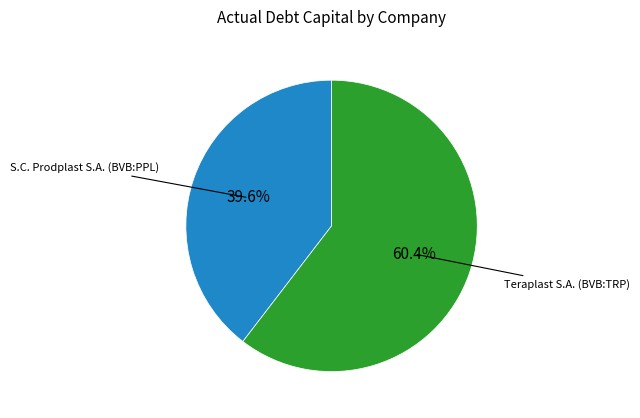

Is there any slice that represents more than half of the pie?

Yes